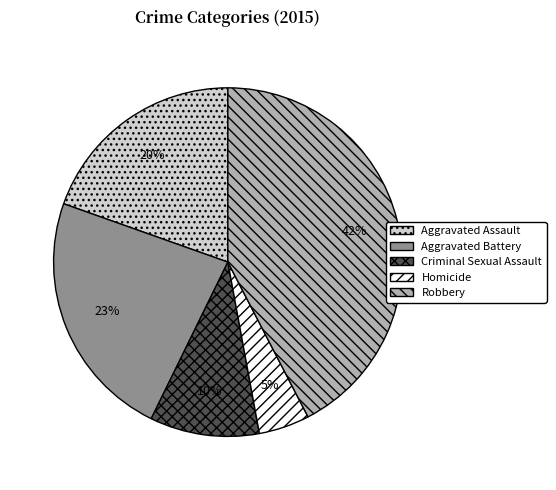

Is it true that Robbery is 42% of the pie?

True